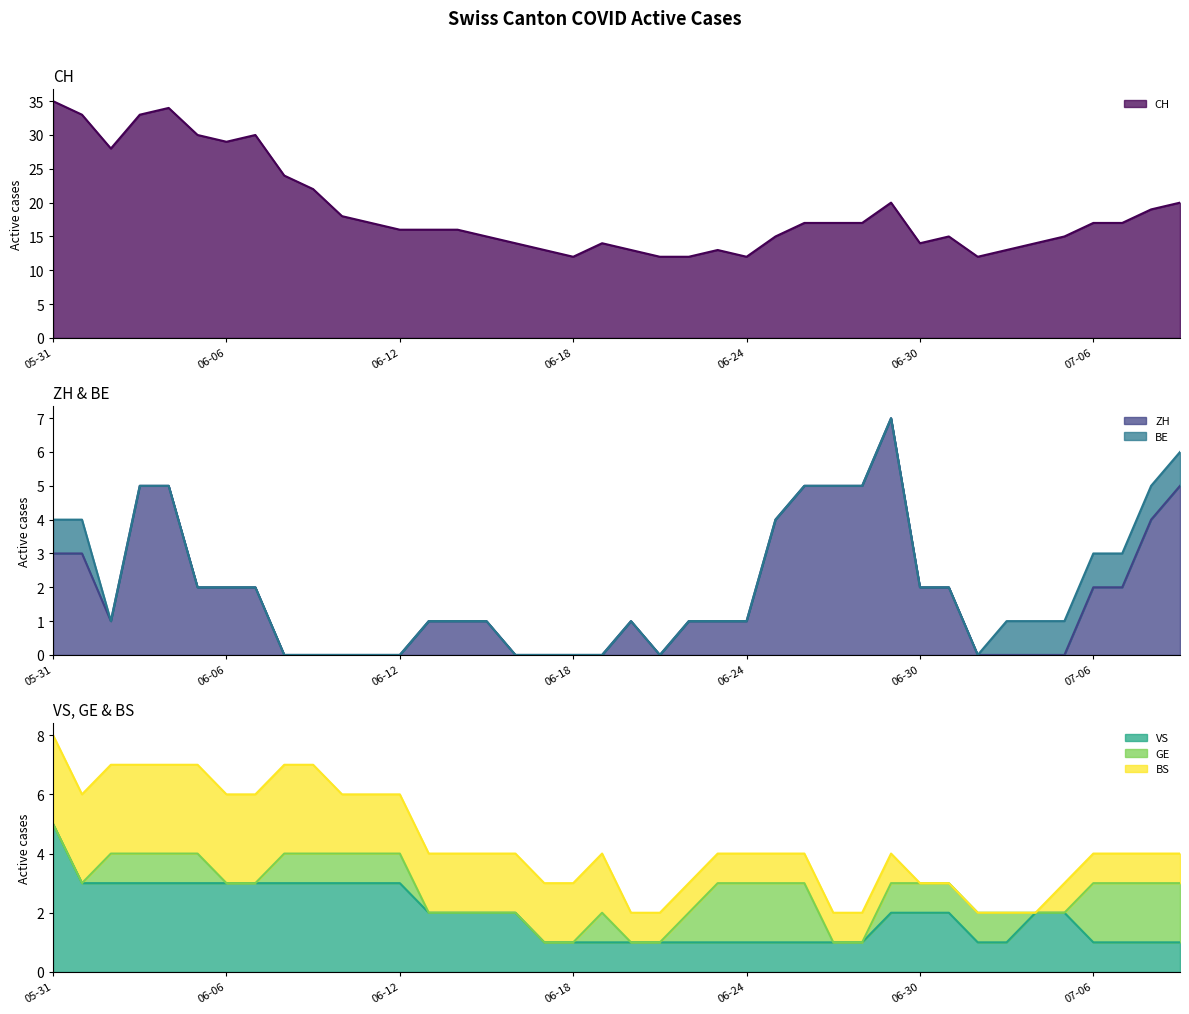

The ZH series shows 0 at 2020-06-17. True or false?

True